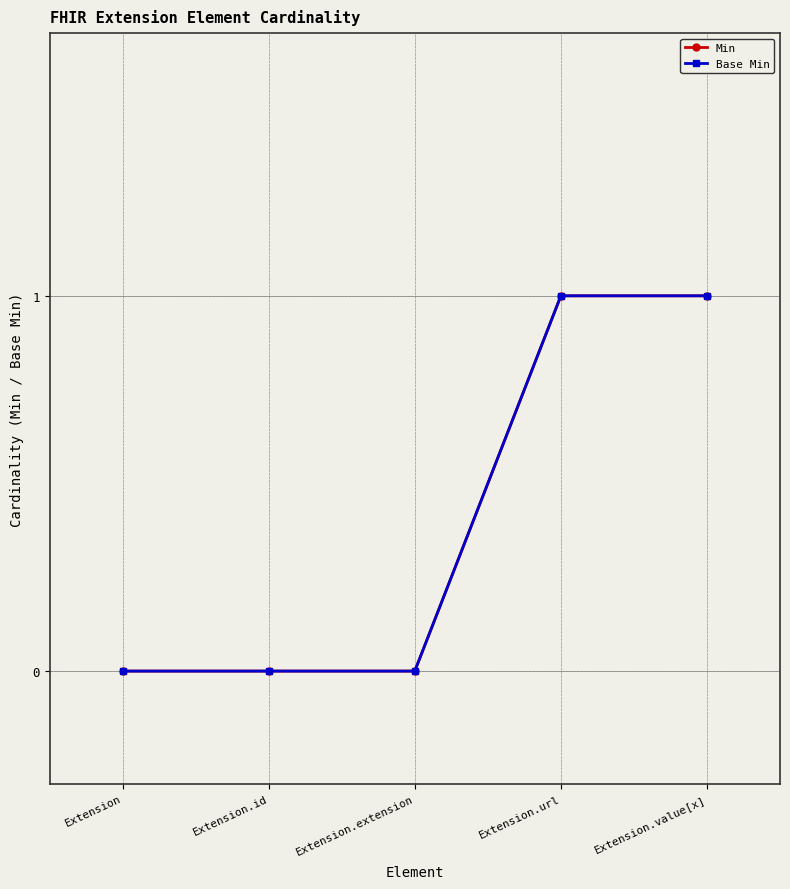

Is this an area chart (filled region under the line)?

No